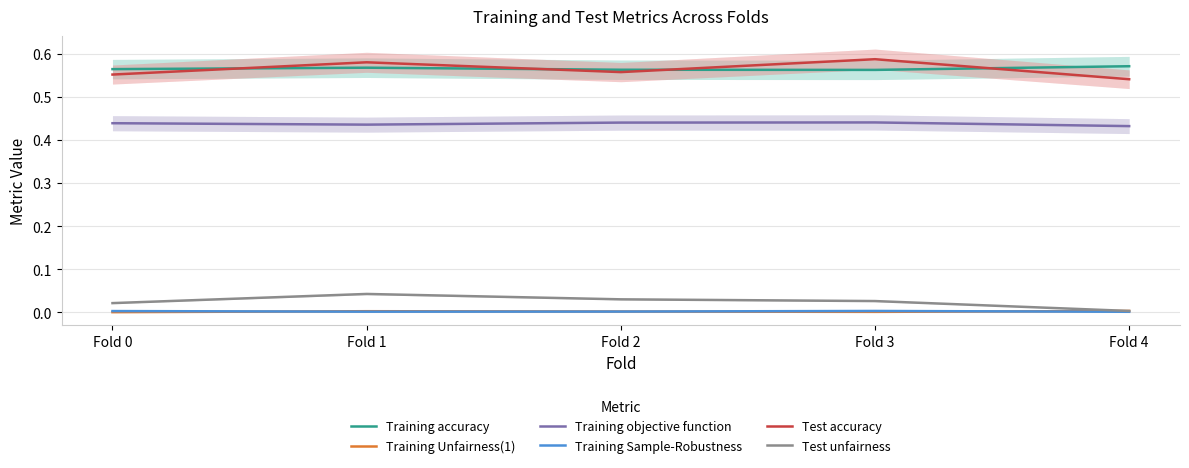

Count the number of data series in this chart.

6